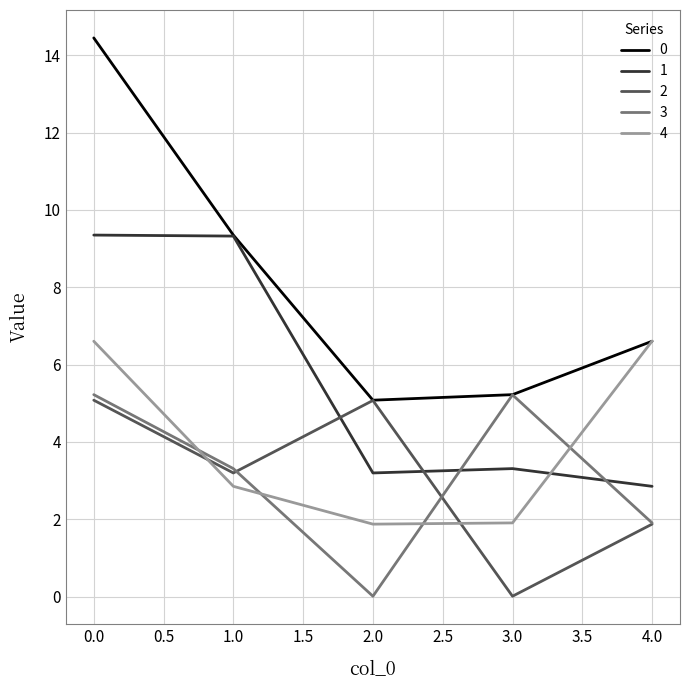

What position from the right is 1.0?

4